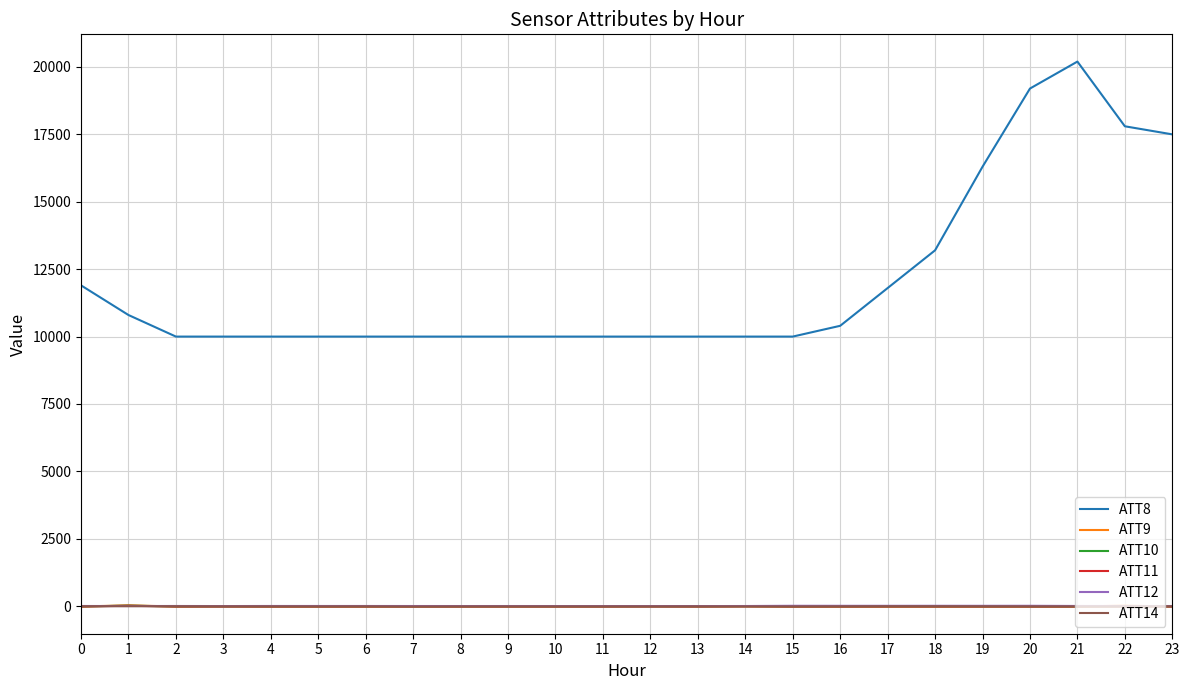

Which series has the largest total across all categories?

ATT8